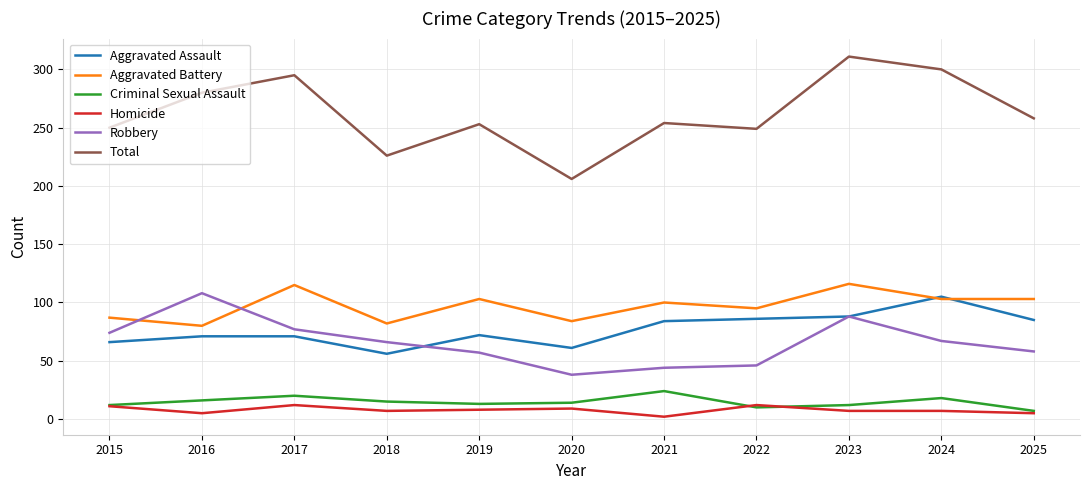

True or false: Total has a value of 184 at 2023.

False